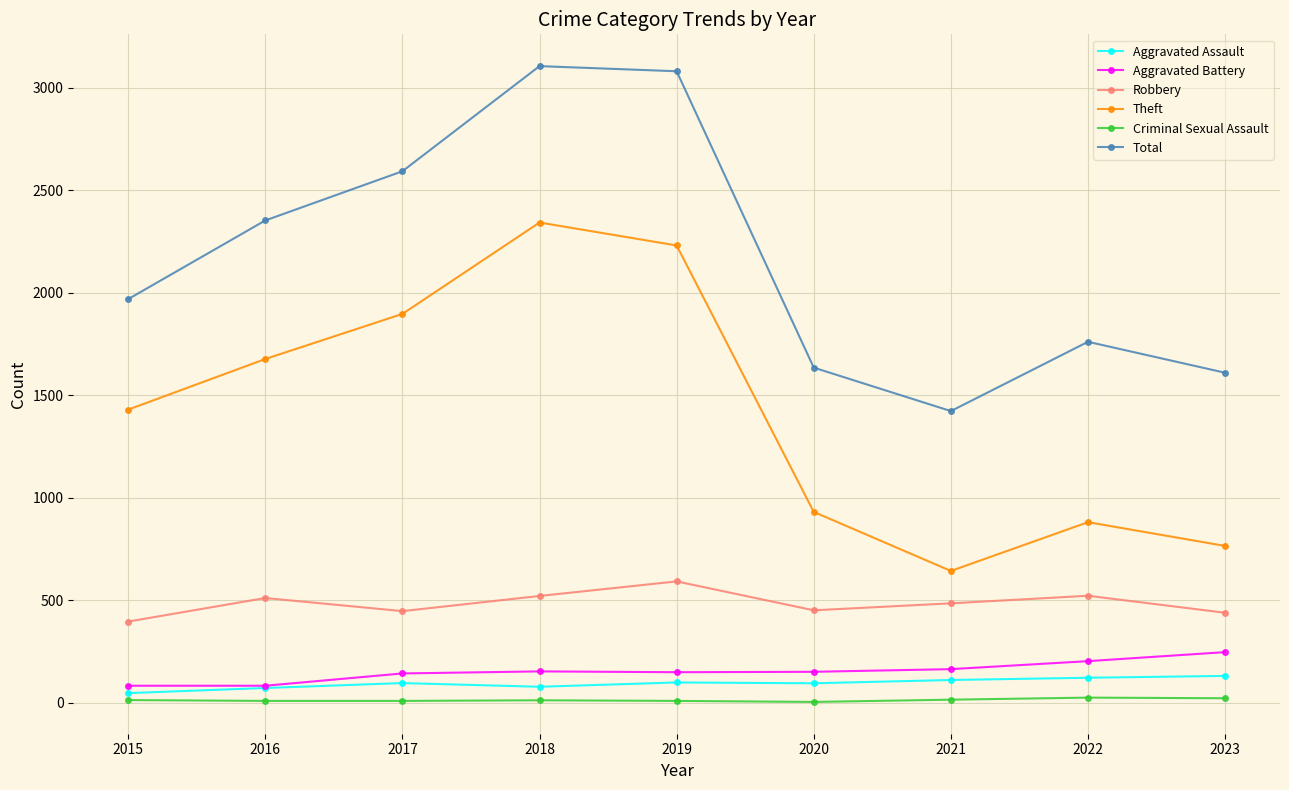

Where does the Aggravated Battery series first go above 150?

2018